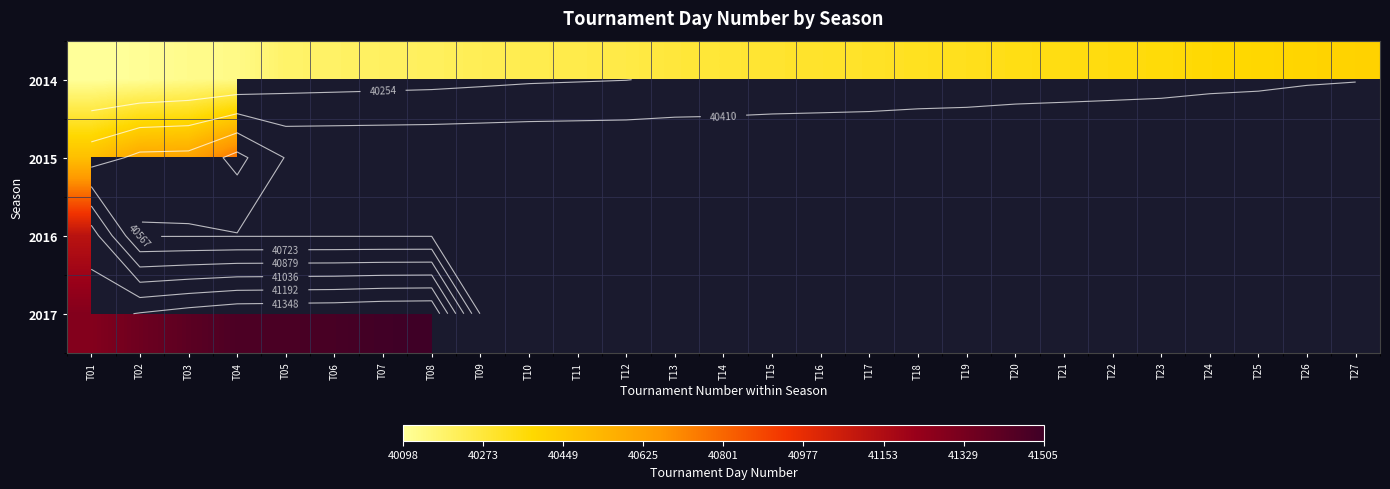

List the series in order of their peak value, highest first.

2017, 2016, 2015, 2014